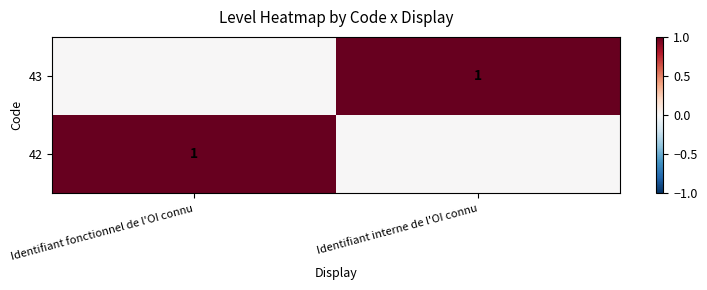

List the labels in order of 42 value, smallest first.

Identifiant interne de l'OI connu, Identifiant fonctionnel de l'OI connu